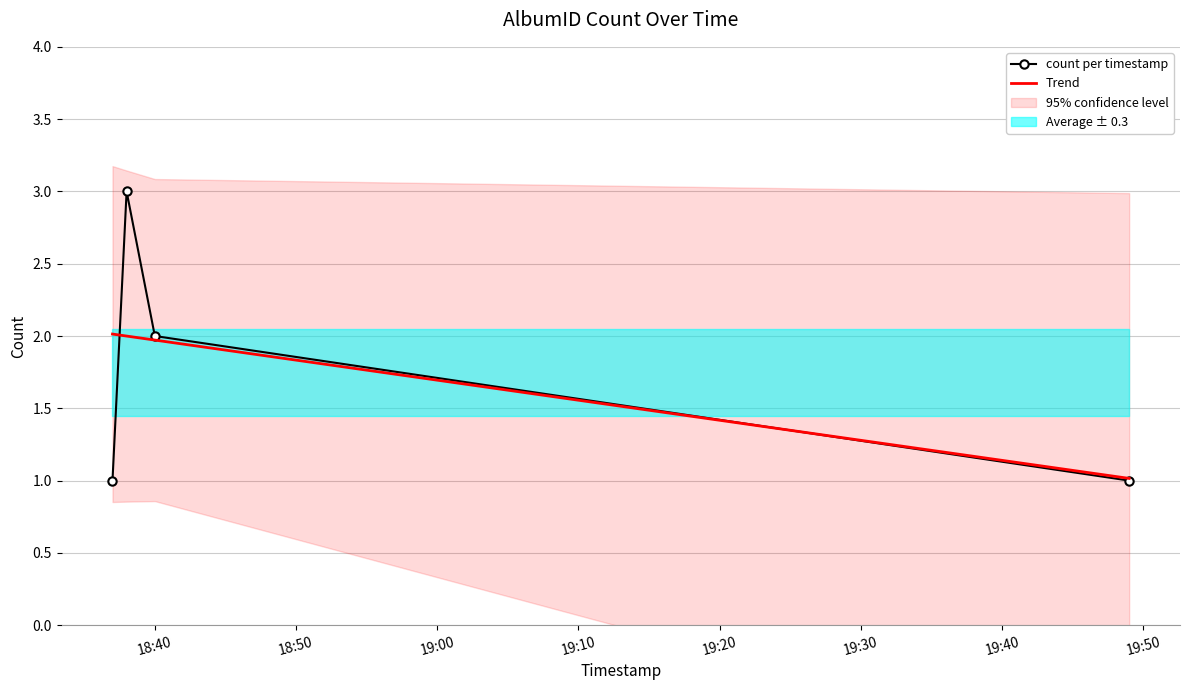

What is the value of the count per timestamp point at the 2nd from the left?

3.0